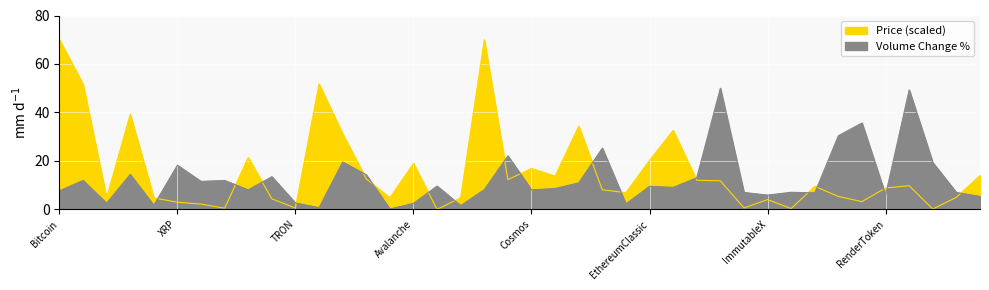

How many data points does each series have?

40